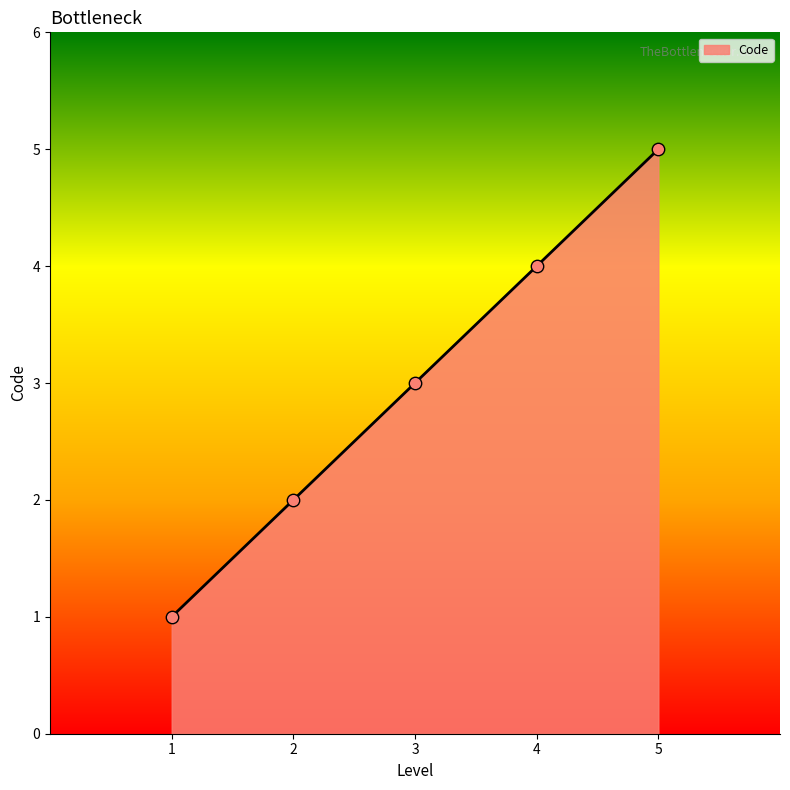

What is the ratio of the value at 1 to the value at 5?

0.2